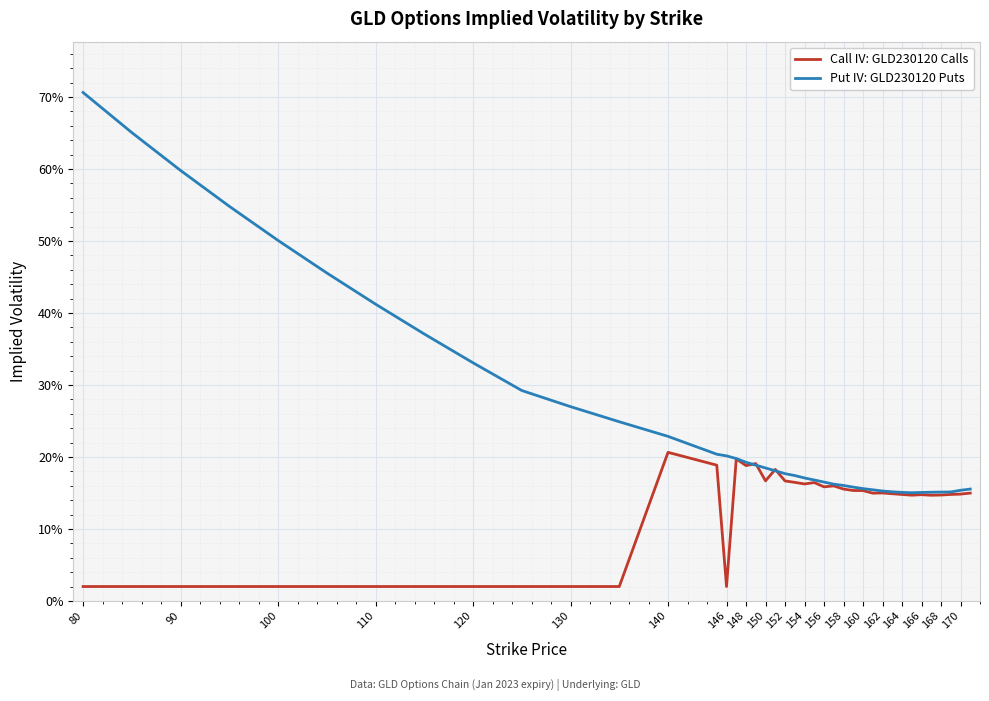

Does the chart have visible grid lines?

Yes